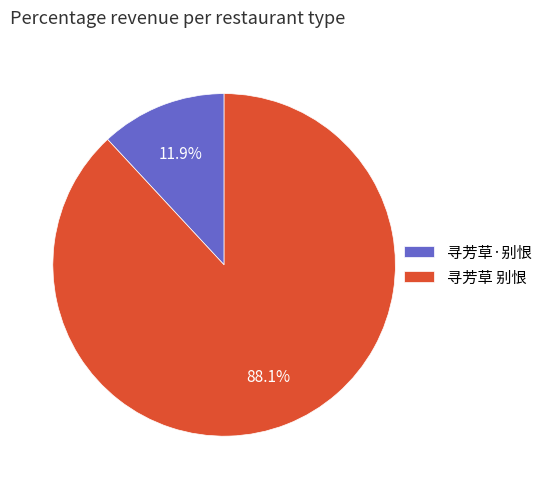

What is the smallest slice in the pie chart?

寻芳草·别恨